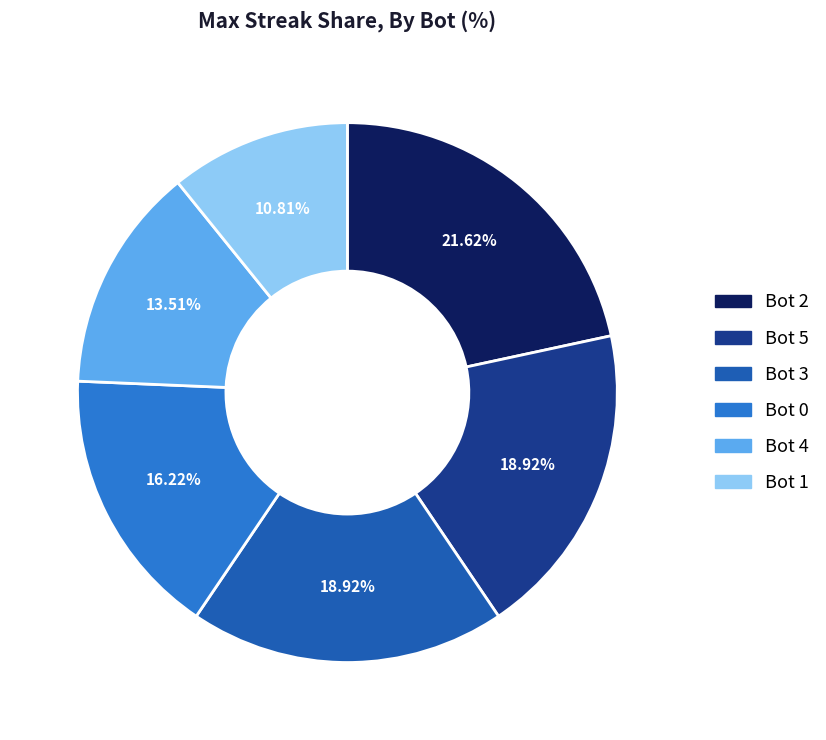

Combined, do Bot 5 and Bot 1 account for over 50%?

No